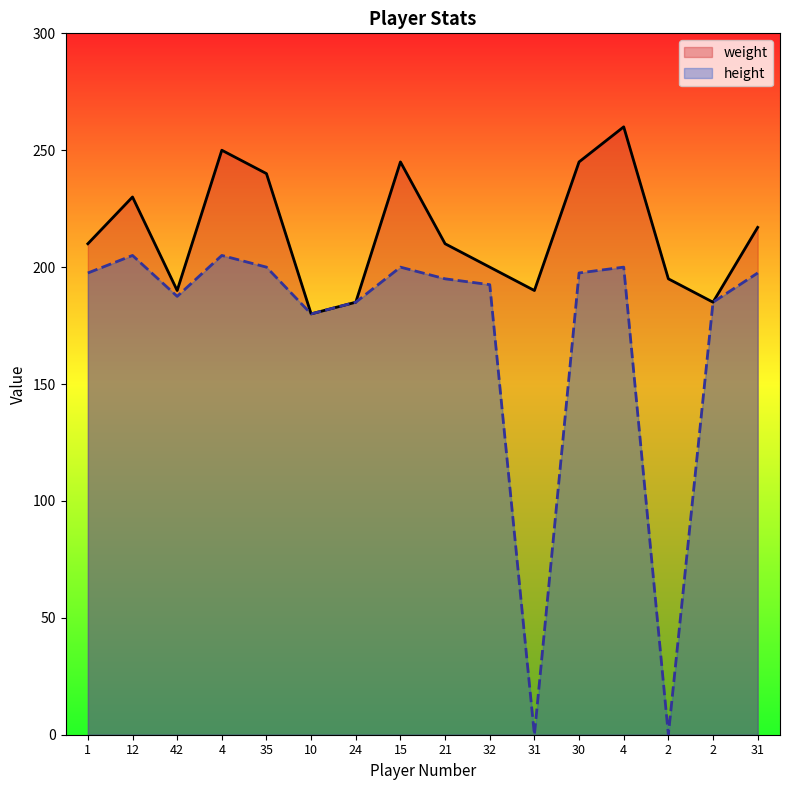

Reading left to right, extract all data points from this chart.

weight: 1=210.0	12=230.0	42=190.0	4=250.0	35=240.0	10=180.0	24=185.0	15=245.0	21=210.0	32=200.0	31=190.0	30=245.0	4=260.0	2=195.0	2=185.0	31=217.0
height: 1=197.5	12=205.0	42=187.5	4=205.0	35=200.0	10=180.0	24=185.0	15=200.0	21=195.0	32=192.5	31=0.0	30=197.5	4=200.0	2=0.0	2=185.0	31=197.5